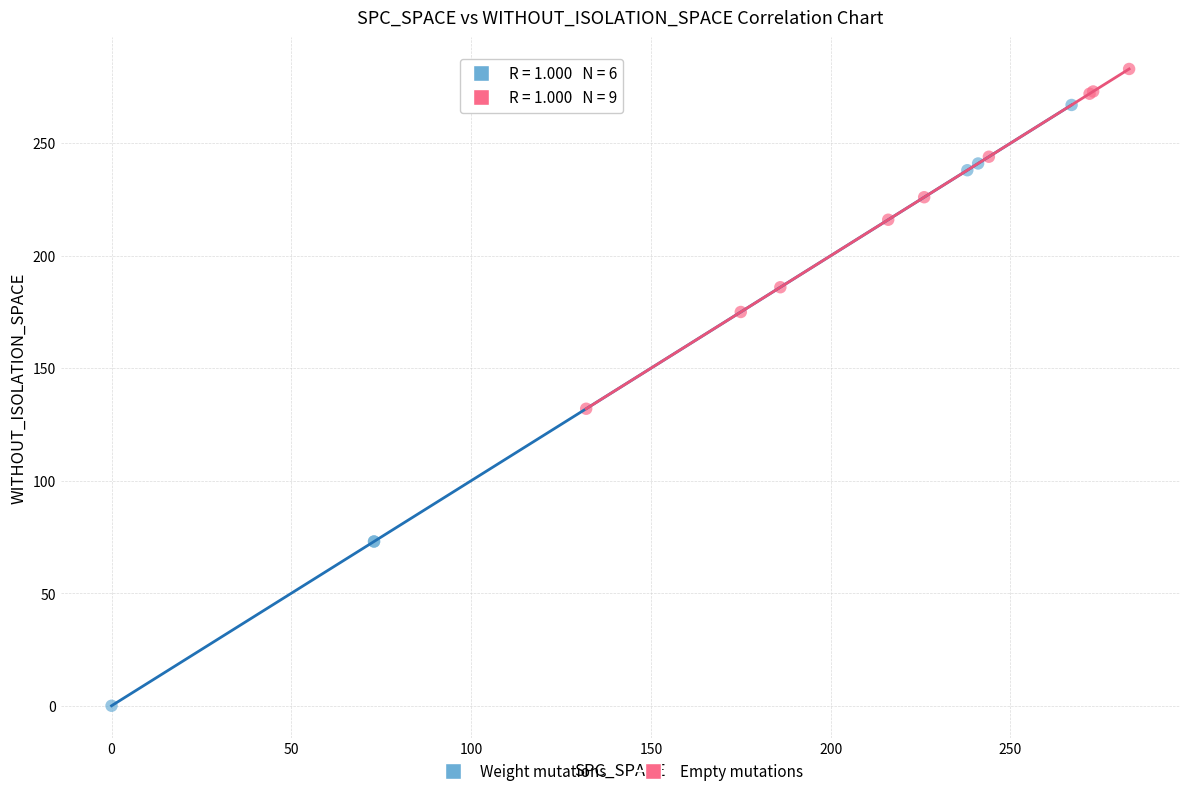

Which series reaches the minimum Y coordinate?

Weight mutations